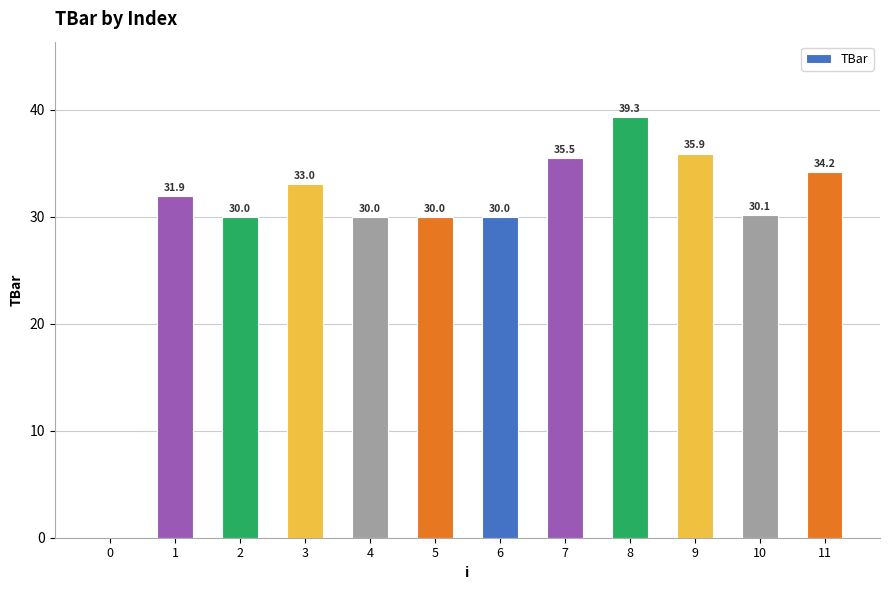

What is the approximate value at 4?

30.0